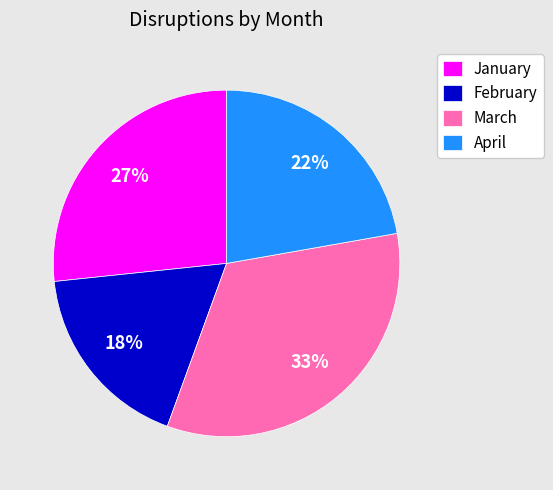

Between April and March, which is larger?

March